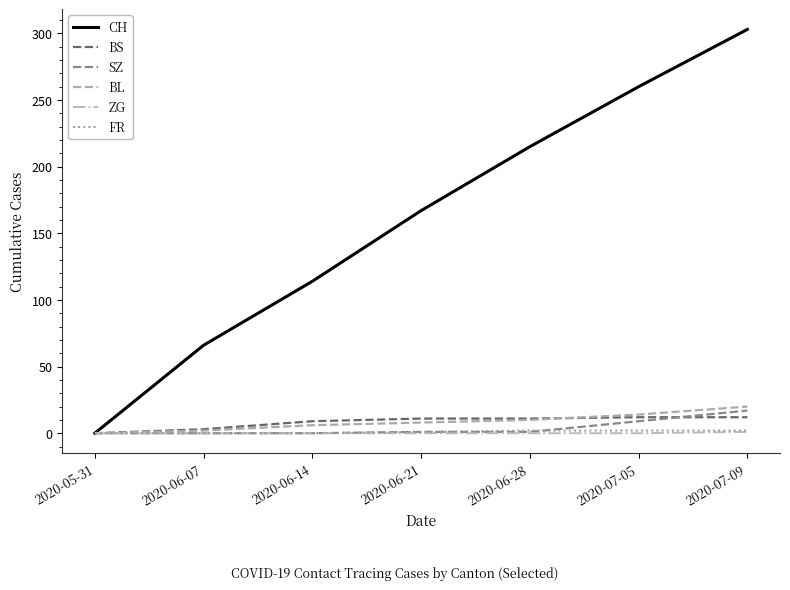

Is the value of CH at 2020-07-05 greater than the value of BS at 2020-05-31?

Yes